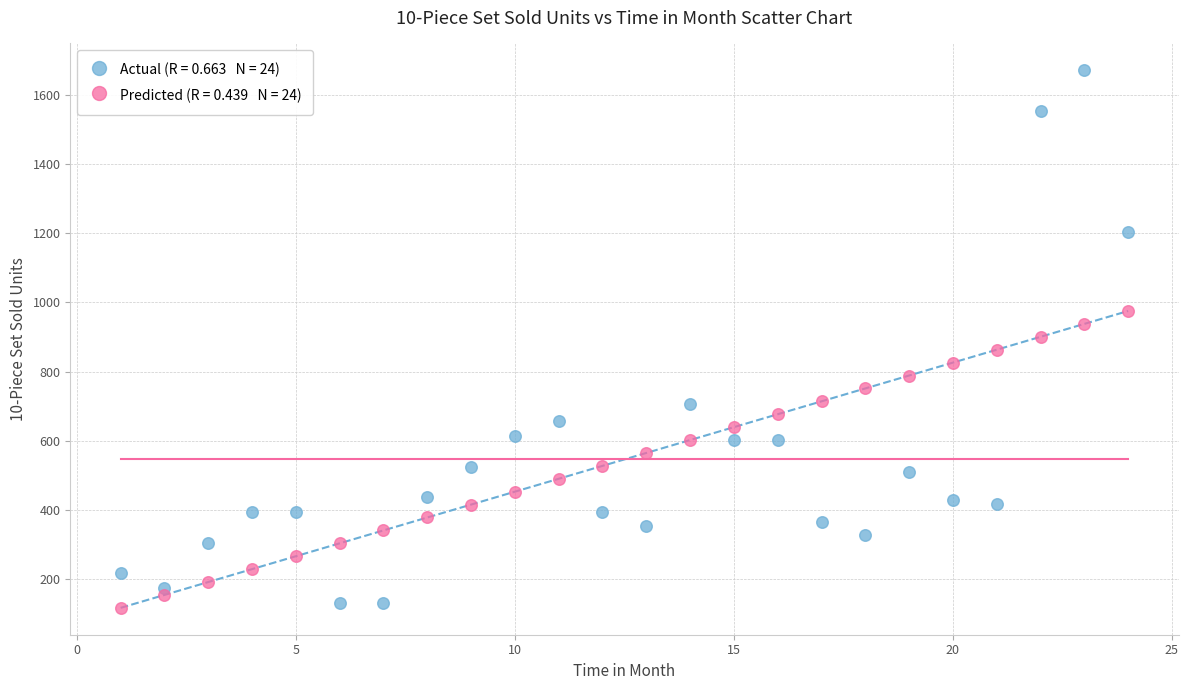

Across all data points, what is the range of X values (max minus min)?

23.0